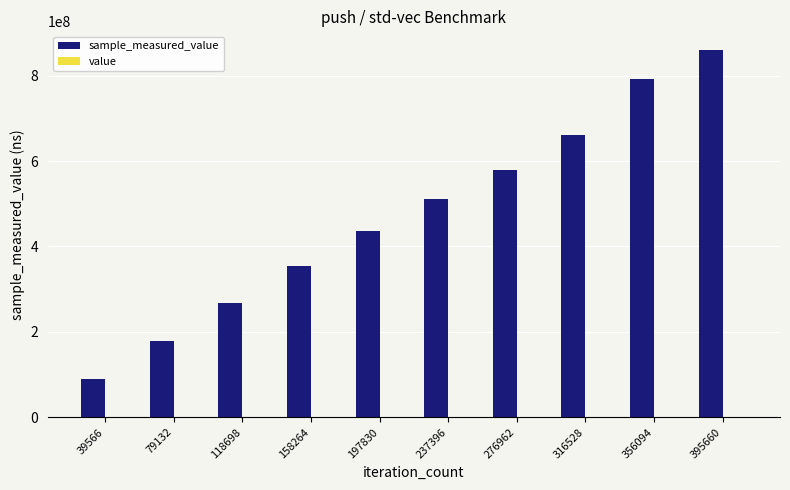

At which category is the sum across all series the highest?

395660